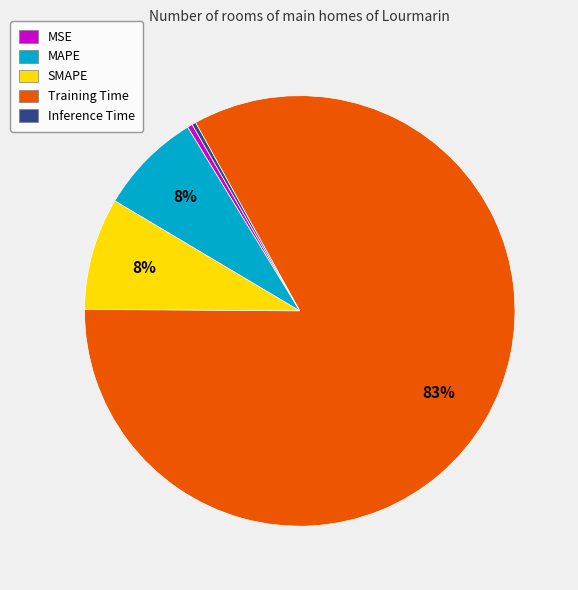

Is there any slice that represents more than half of the pie?

Yes